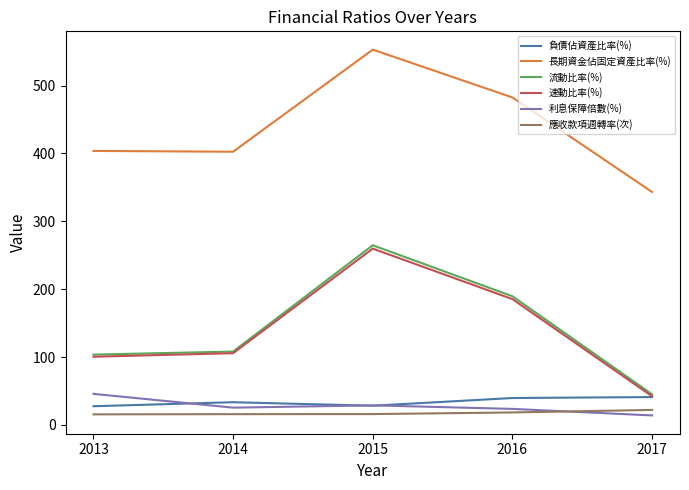

Read the 長期資金佔固定資產比率(%) value at 2013.

403.6